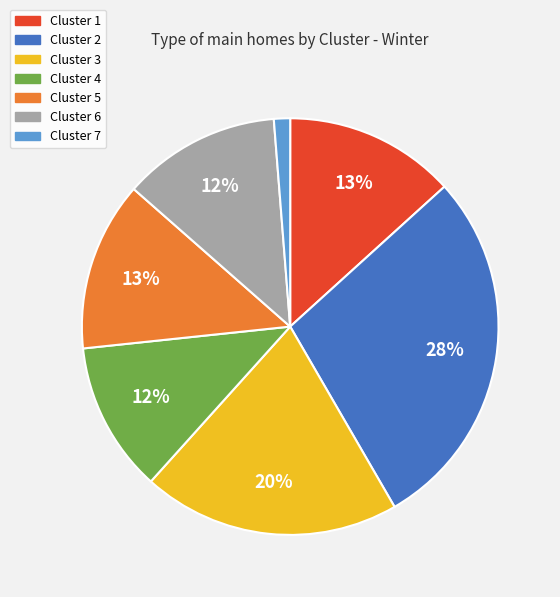

What percentage is the Cluster 6 slice, to the nearest percent?

12%